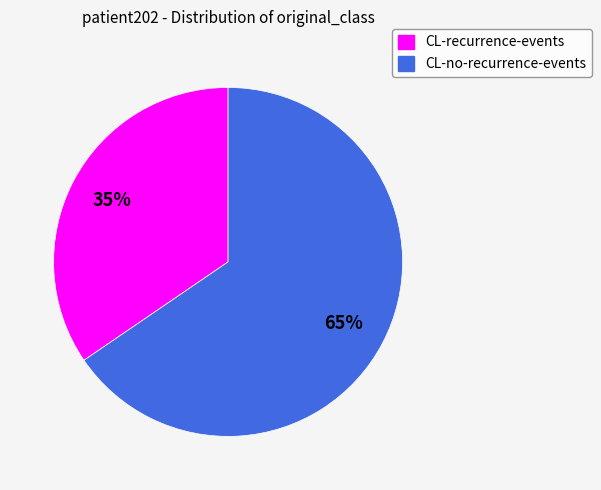

How many slices are in this pie chart?

2